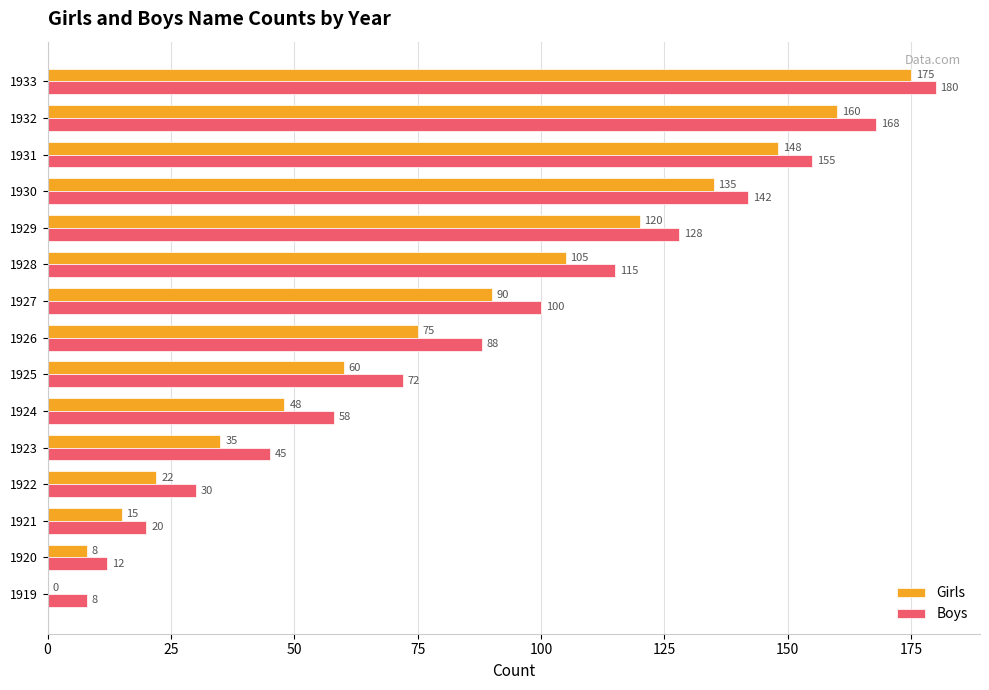

Count the number of categories in the chart.

15